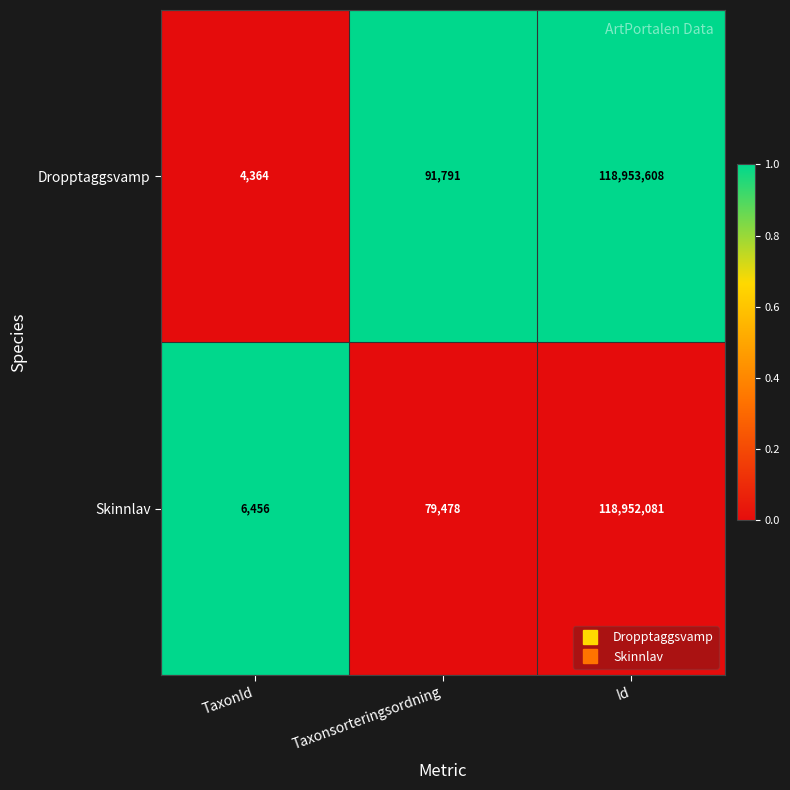

At which category does the chart reach its minimum across all series?

TaxonId